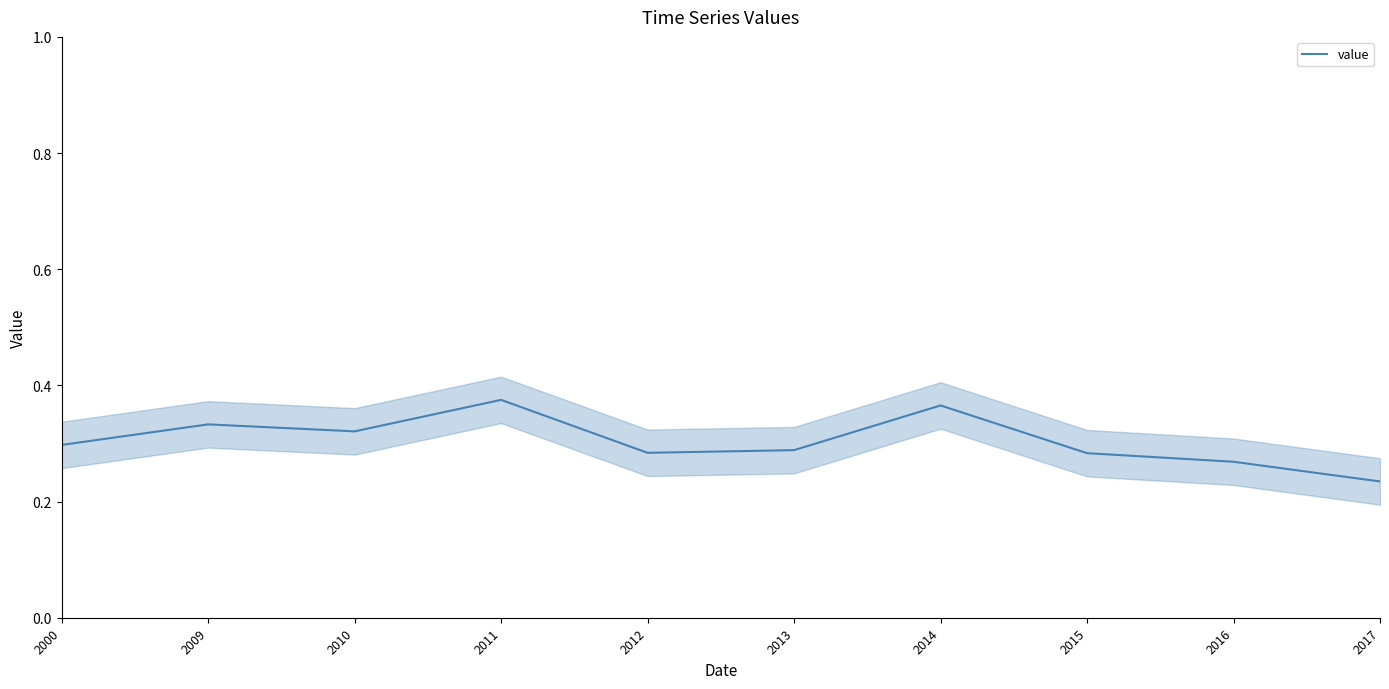

What is the sum of all values?

3.1